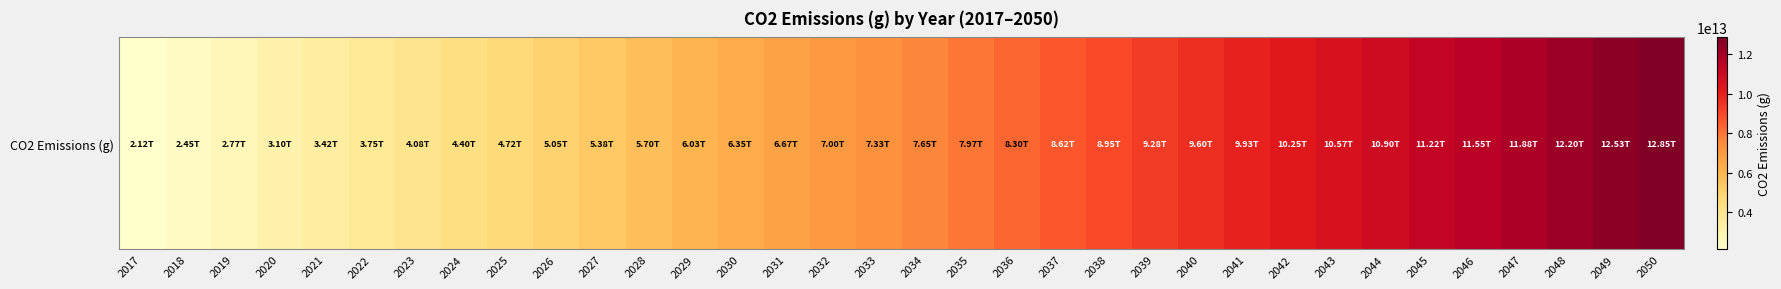

How many data points are above 7650000000000?

16